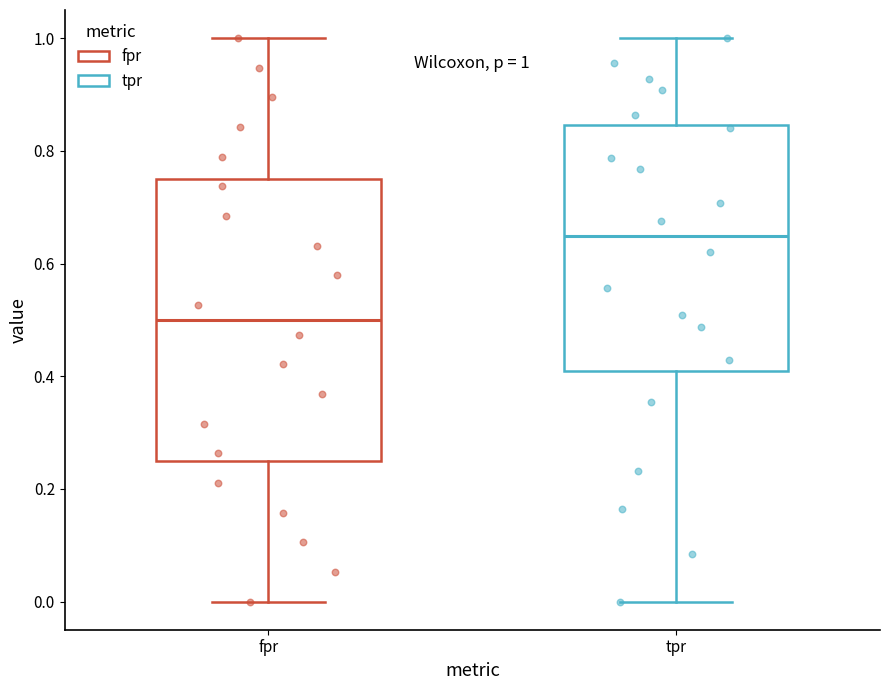

Which box has the lowest median line?

fpr